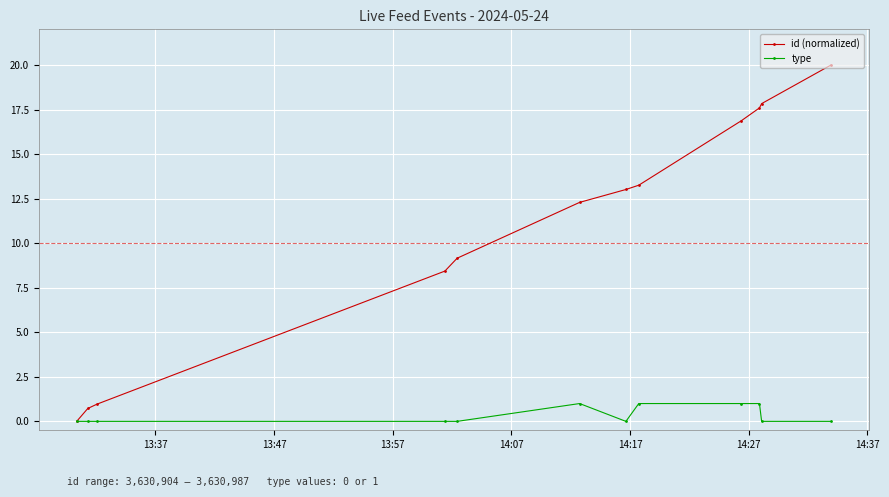

Which series has the largest range (max minus min)?

id (normalized)